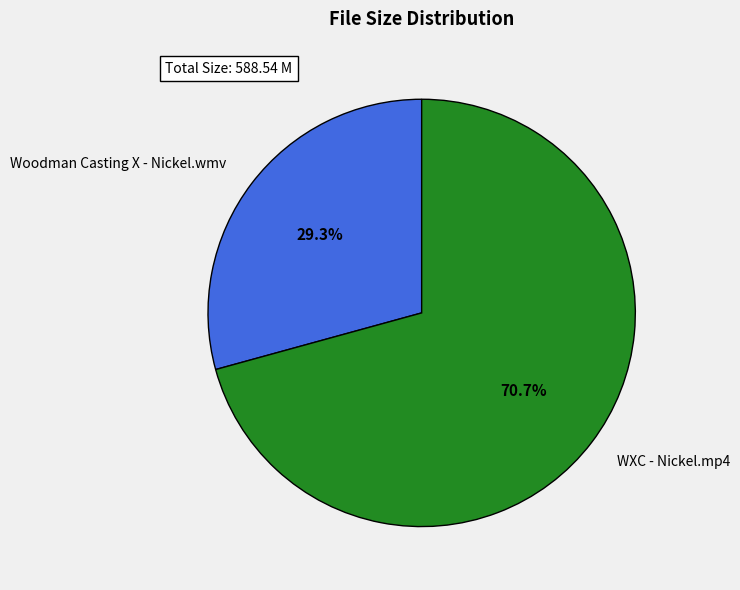

To the nearest percent, what percentage of the pie is Woodman Casting X - Nickel.wmv?

29%